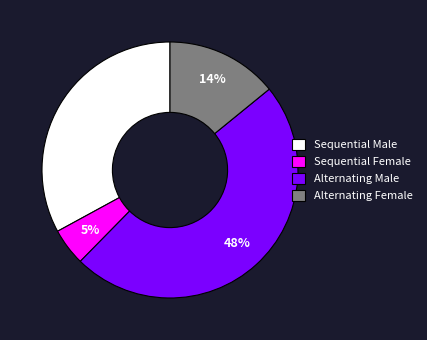

What percentage is the Alternating Male slice, to the nearest percent?

48%